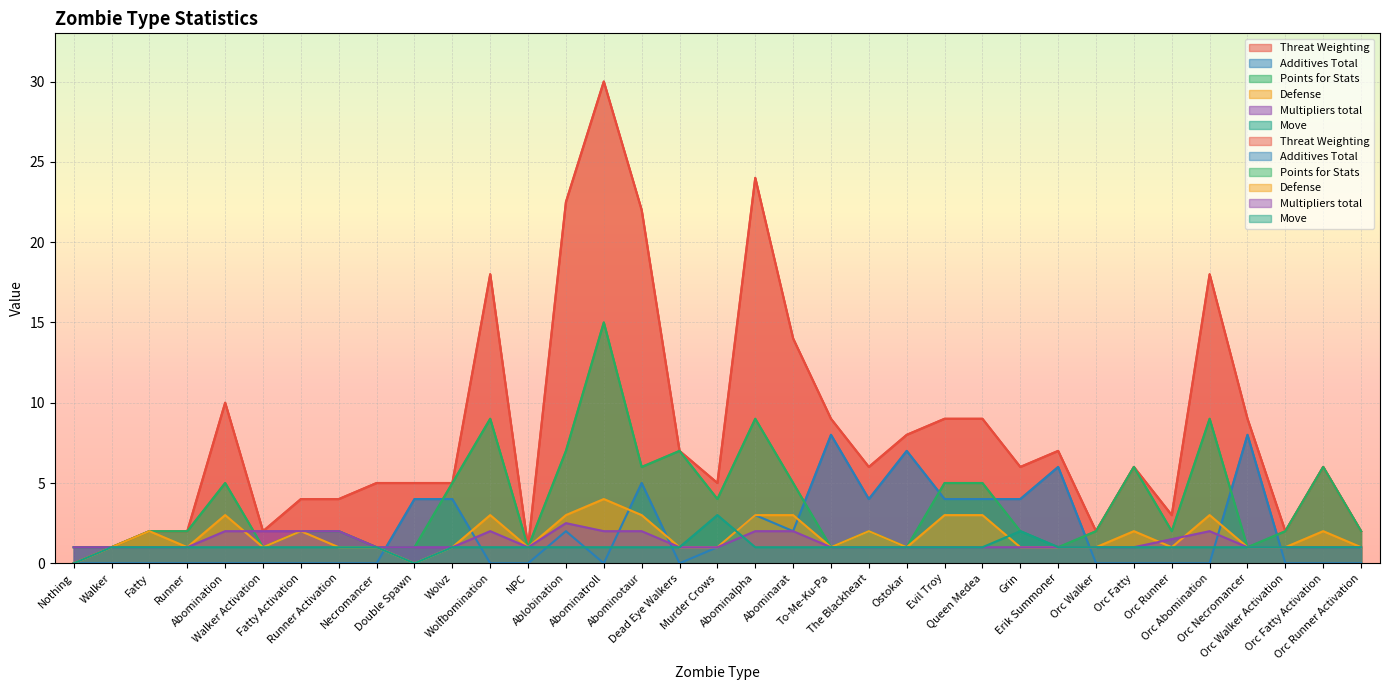

At which label is Defense closest to 2?

Fatty